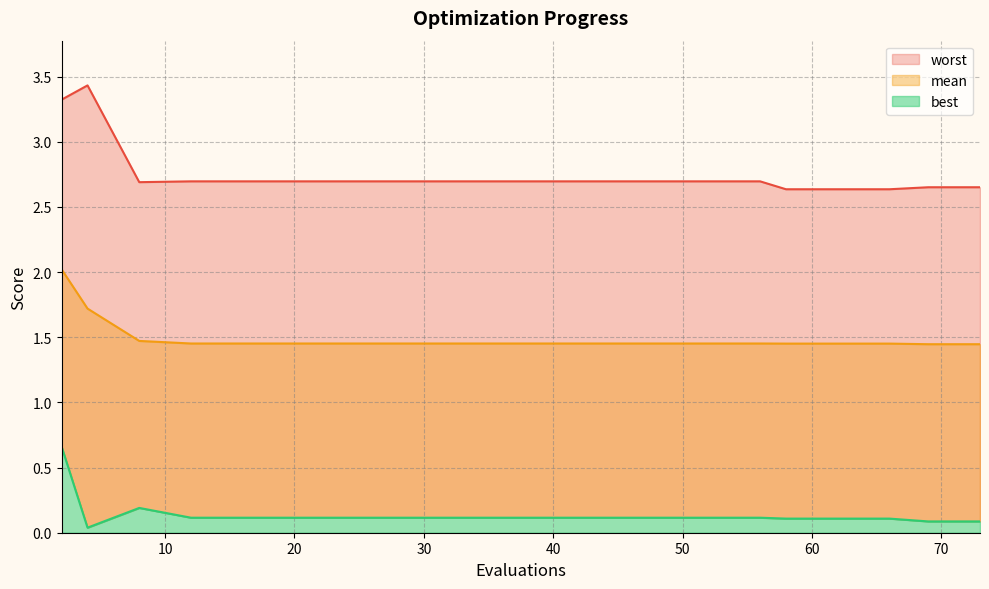

What is the value of the mean point at the 13th from the left?

1.5